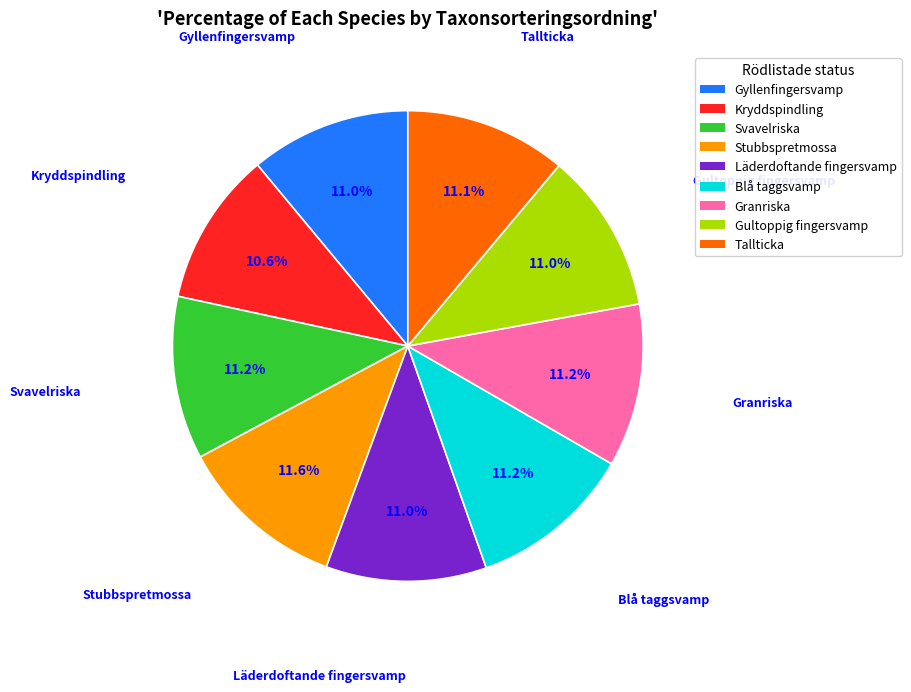

How many segments does this pie chart have?

9